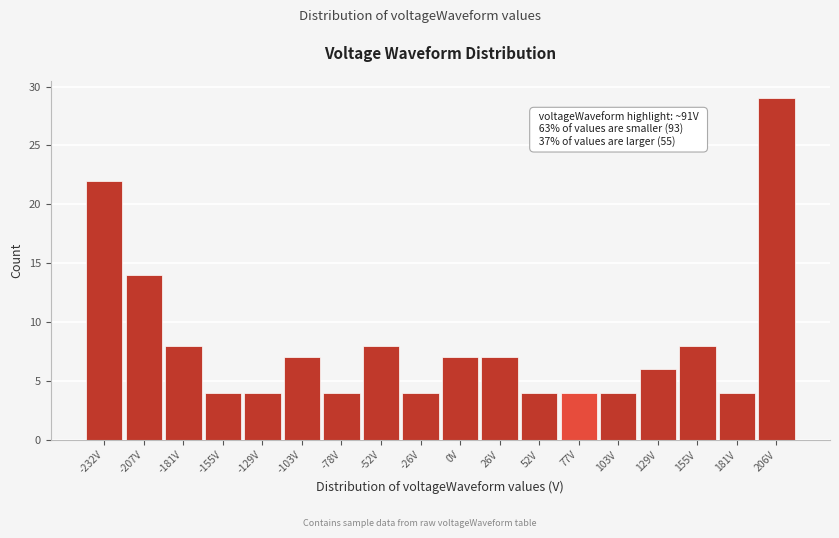

Reading right to left, extract all data points from this chart.

29	4	8	6	4	4	4	7	7	4	8	4	7	4	4	8	14	22